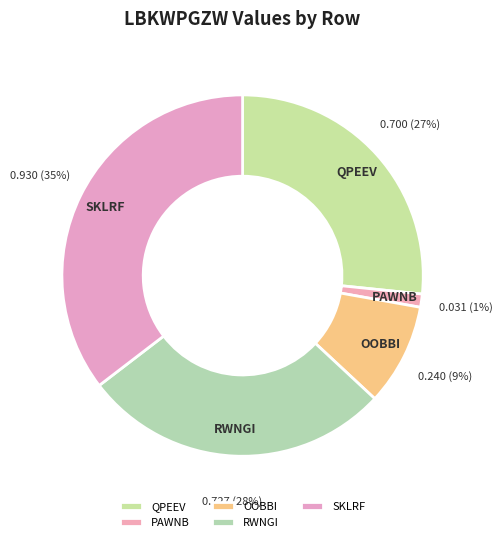

What percentage is the RWNGI slice, to the nearest percent?

28%